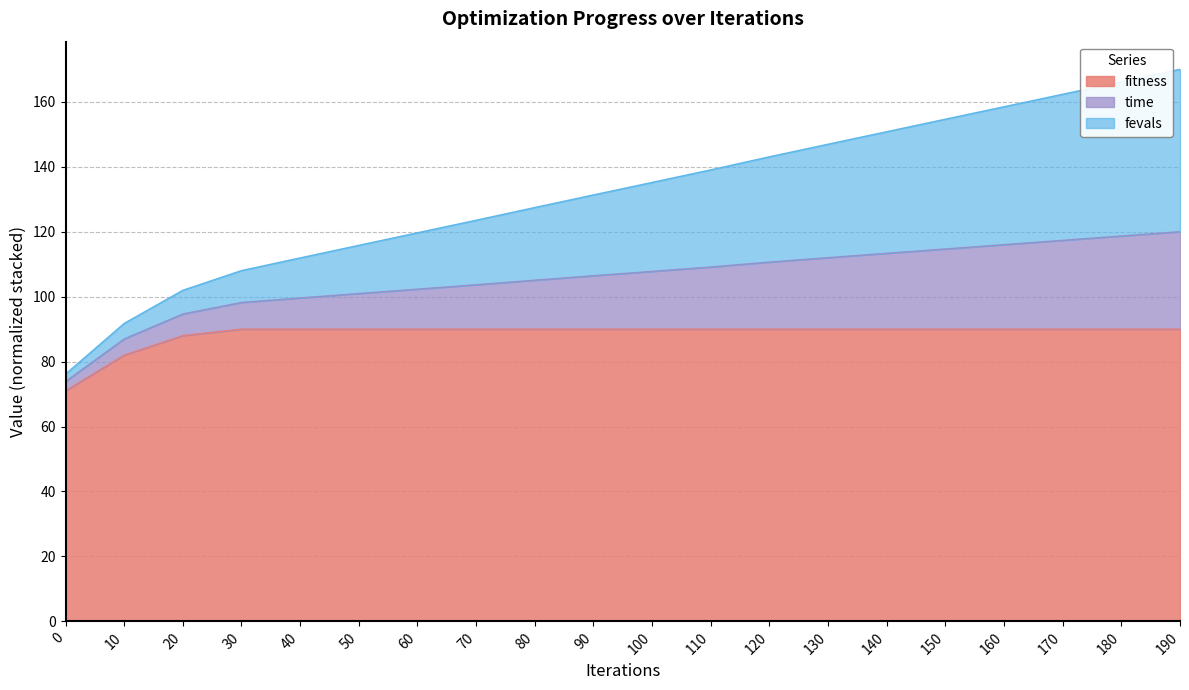

Is it true that fitness equals 71.0 at 0?

True